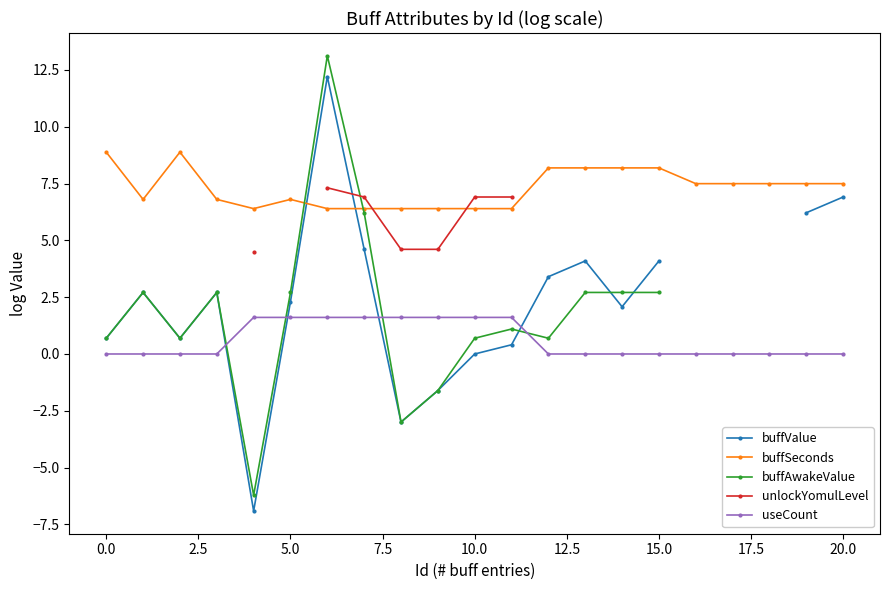

The value of buffSeconds at 10.0 is 2.0. True or false?

False